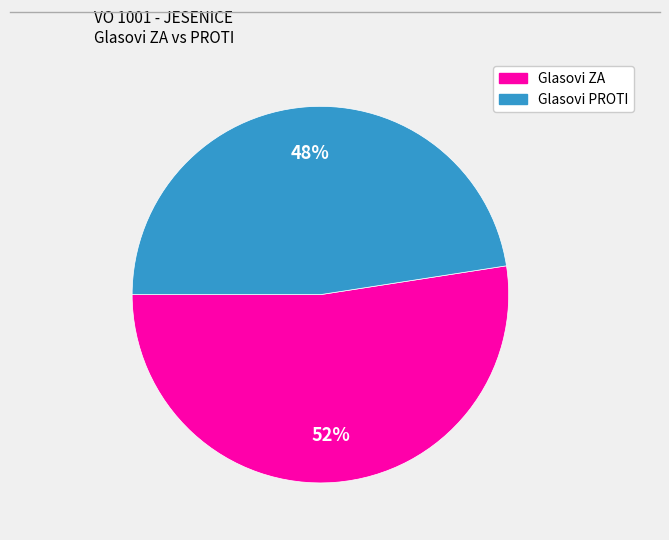

Which has a higher value, Glasovi PROTI or Glasovi ZA?

Glasovi ZA